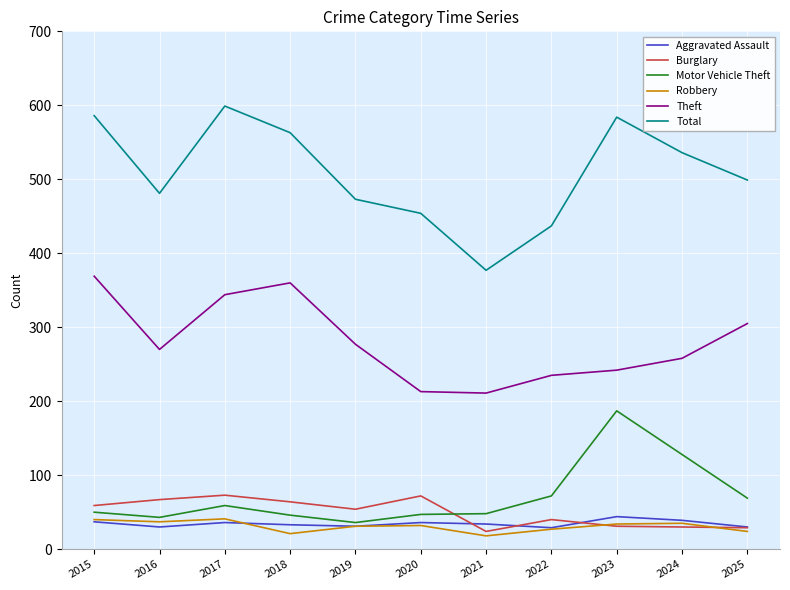

How many lines are shown in the chart?

6